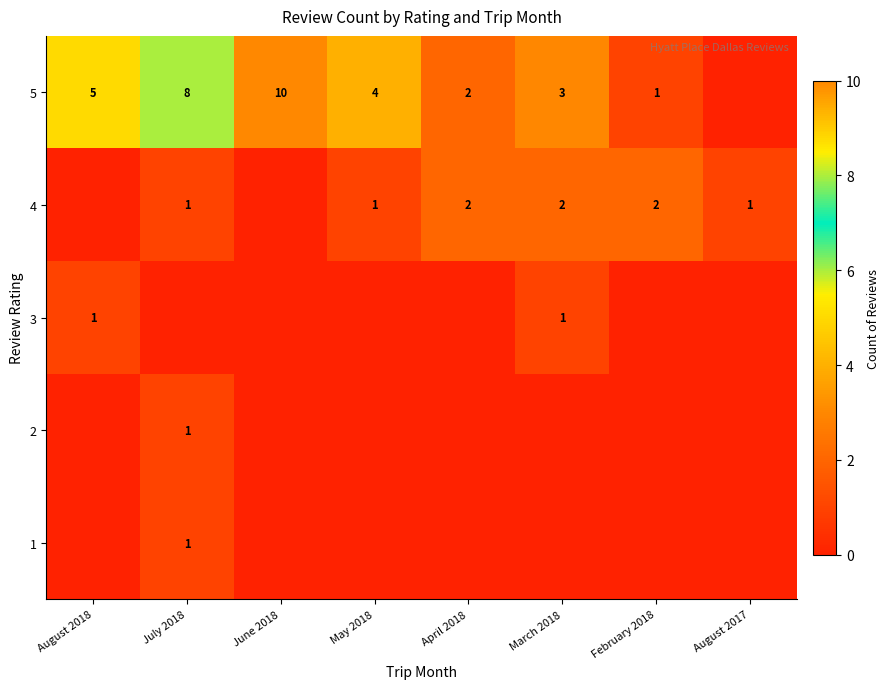

How many distinct data groups are displayed?

5